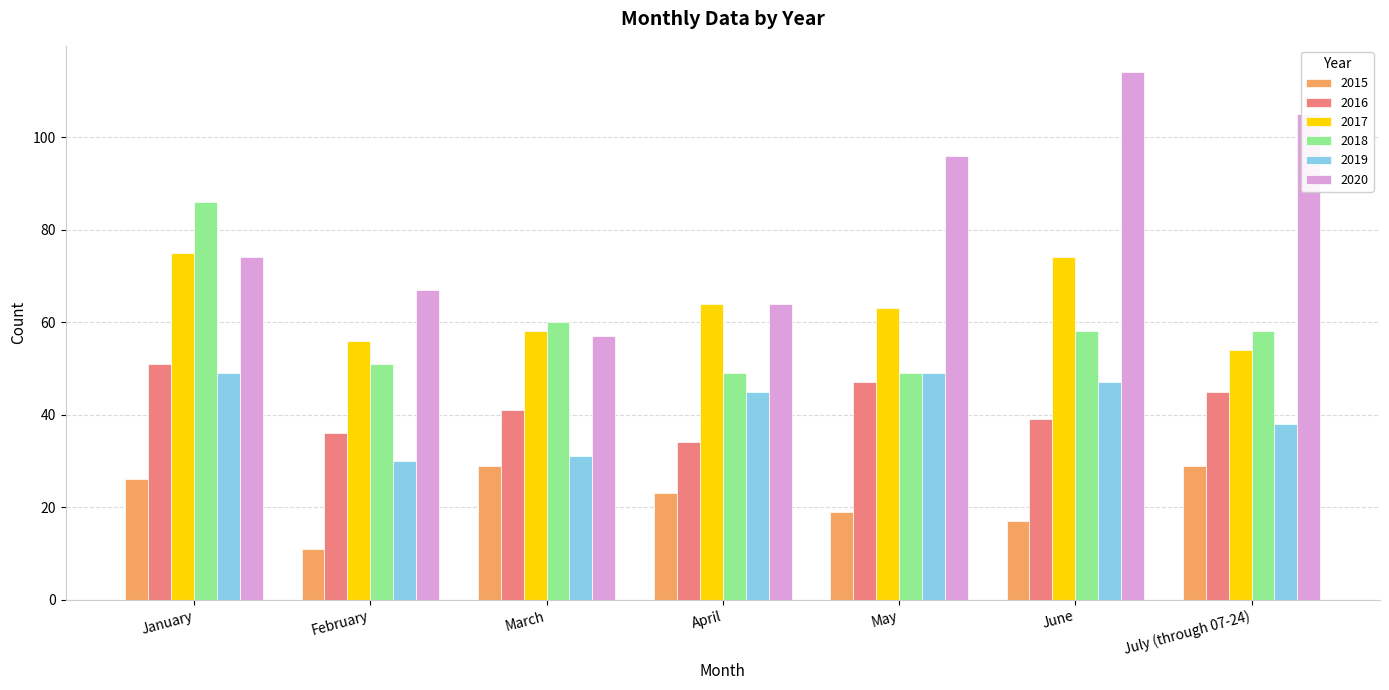

What is the sum of all 2018 values?

411